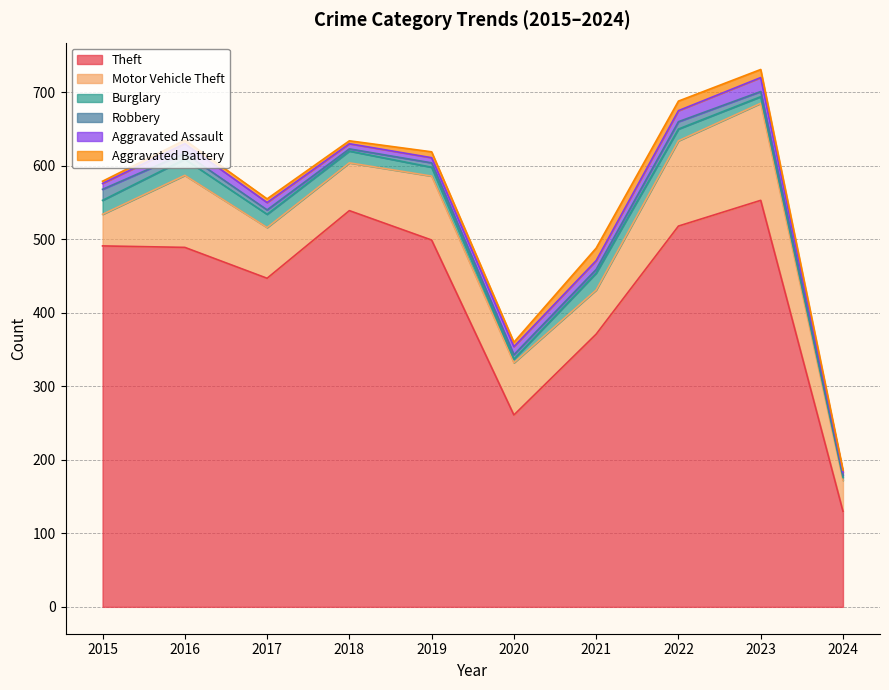

What is the difference between the second highest and second lowest values in the Aggravated Assault series?

8